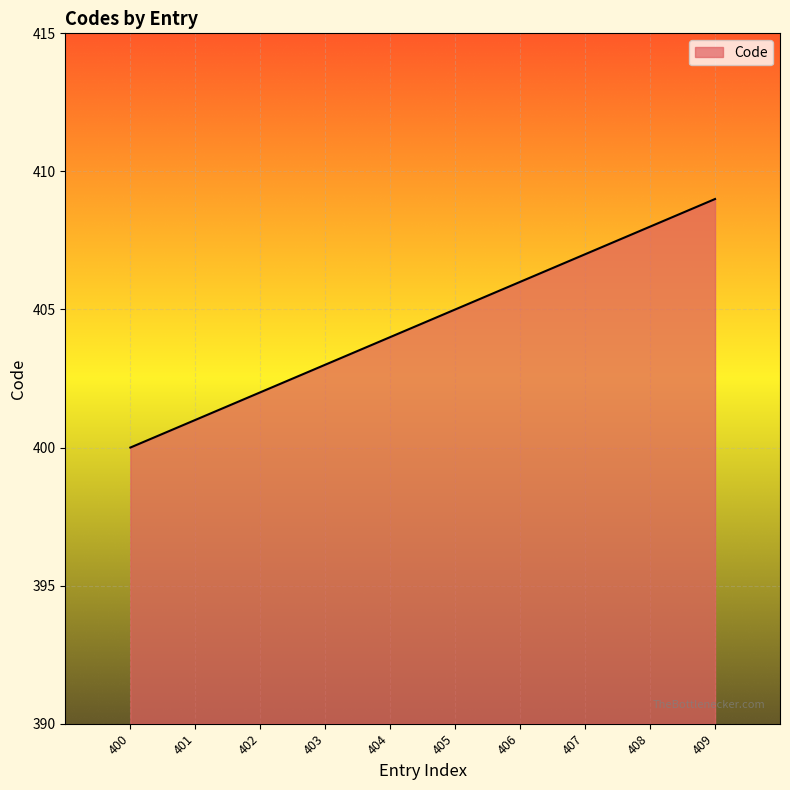

Does the chart display data point markers on the line(s)?

No